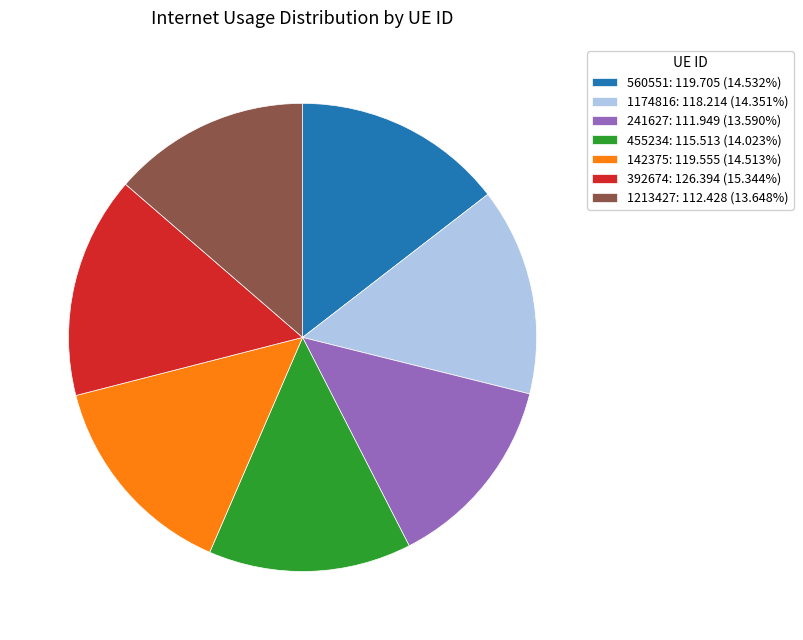

Which category has the biggest portion of the pie?

392674